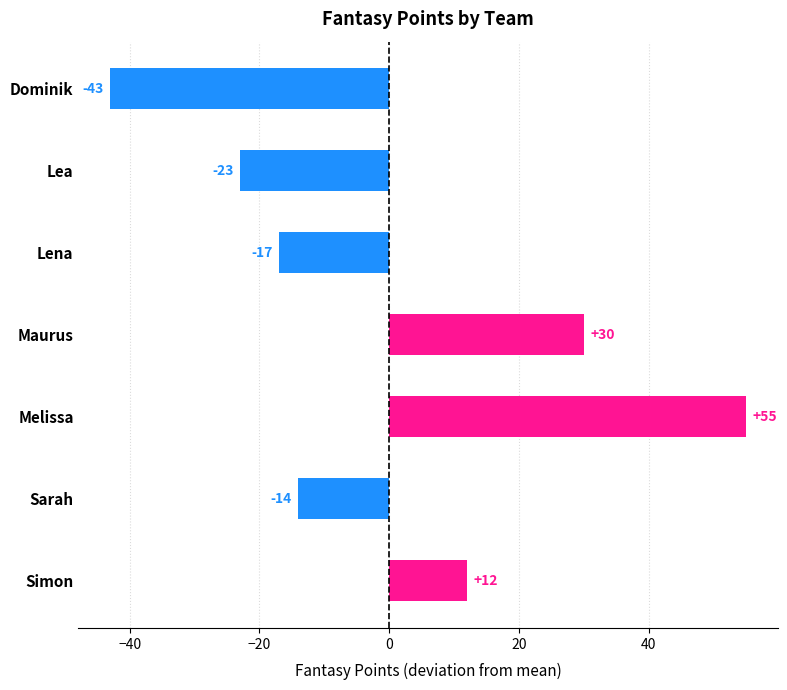

How many positive values are there?

3